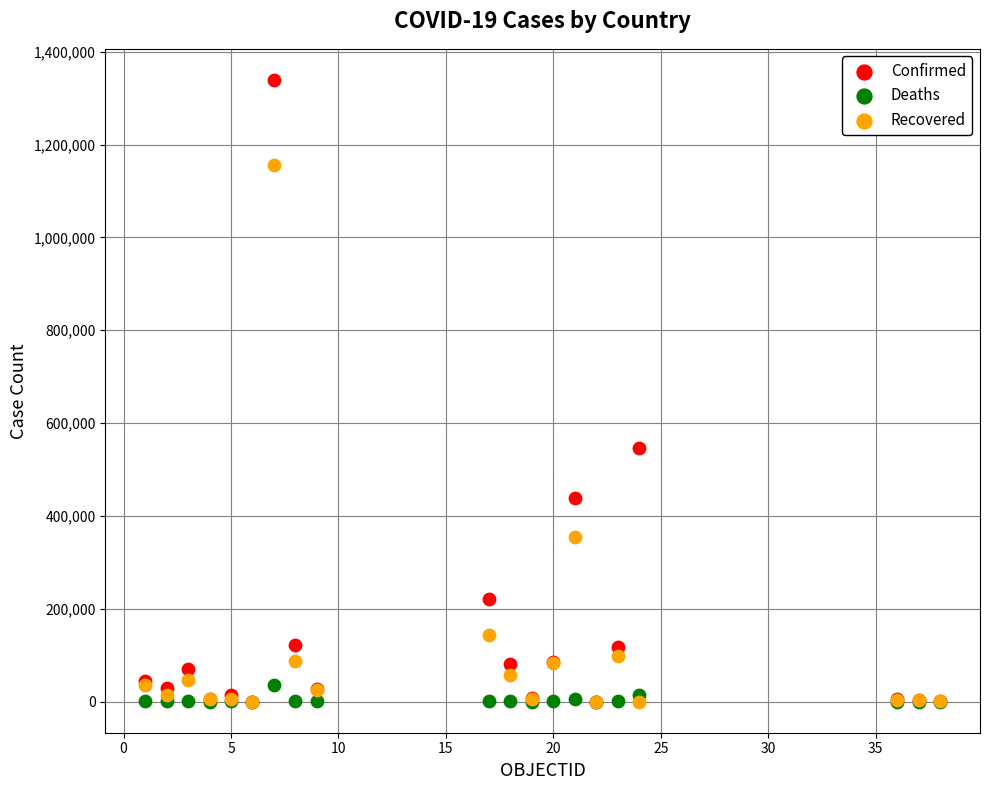

Across all series, what Y value is closest to 669668?

545787